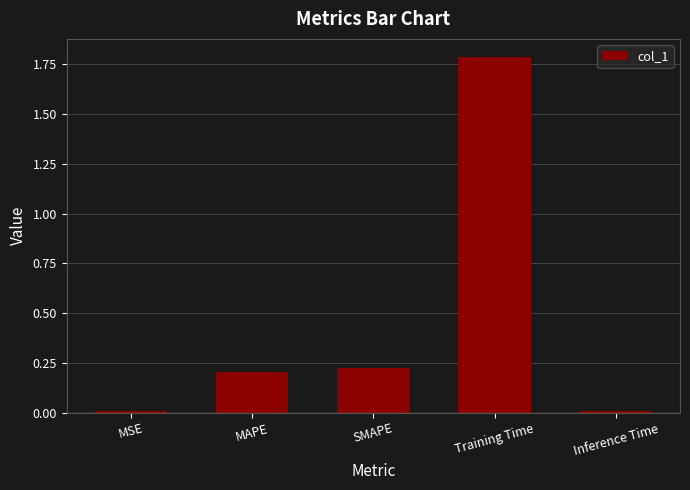

What is the label of the 5th bar from the left?

Inference Time